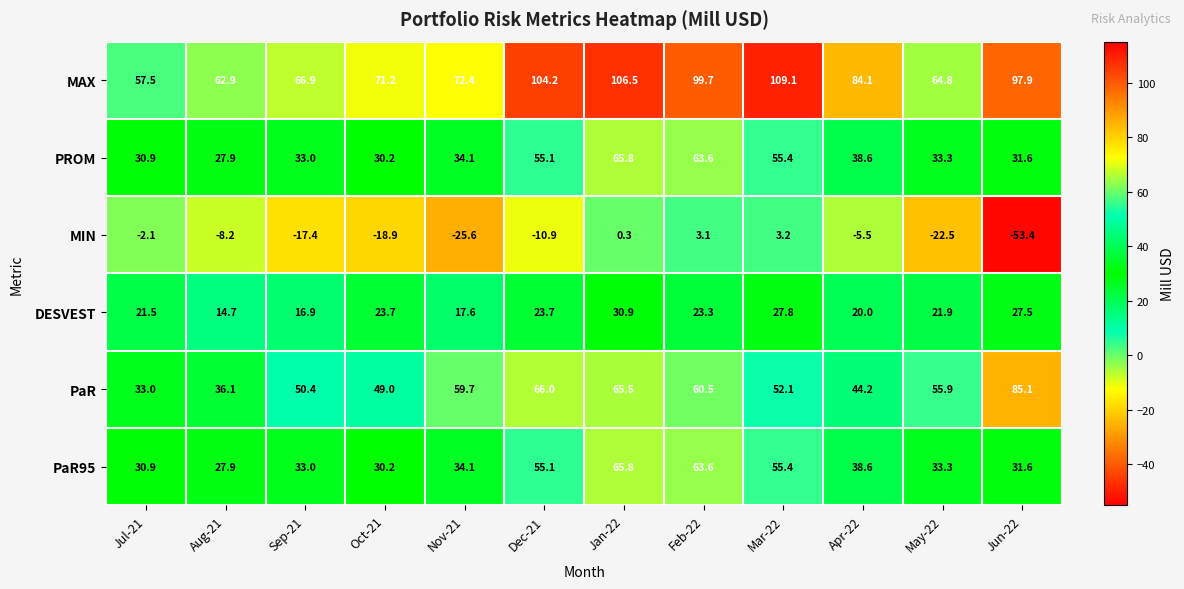

What is the total value across all series at Dec-21?

293.2